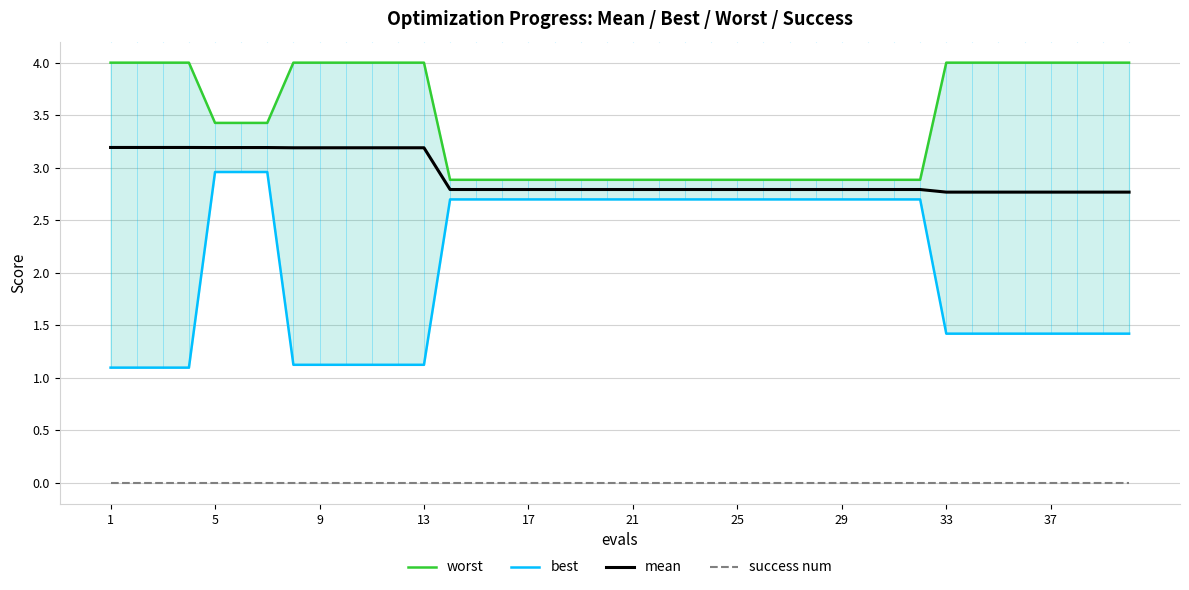

True or false: worst and best cross at least once.

False